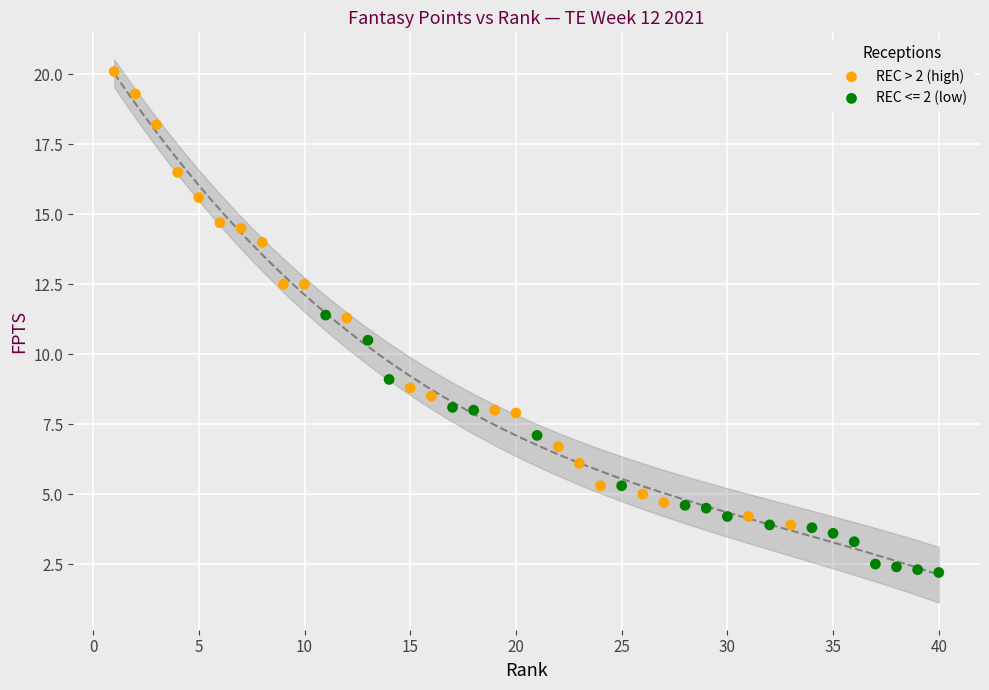

Which series reaches the minimum Y coordinate?

REC <= 2 (low)